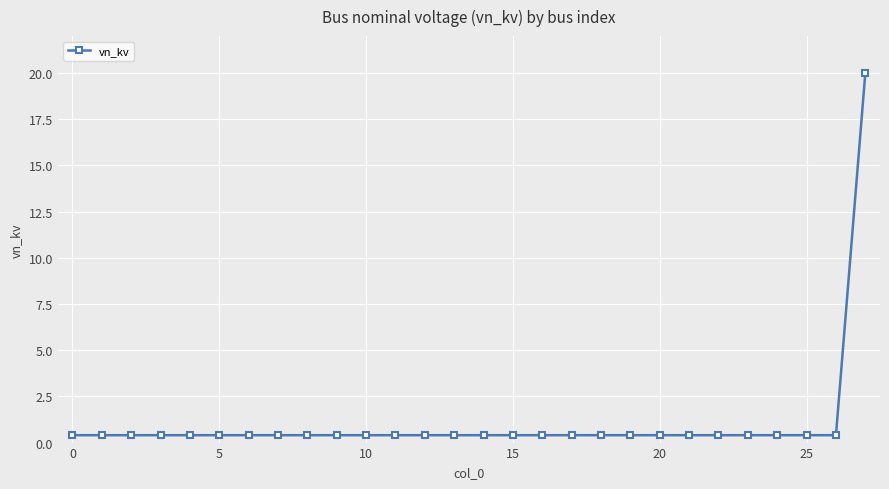

What is the average value?

1.1